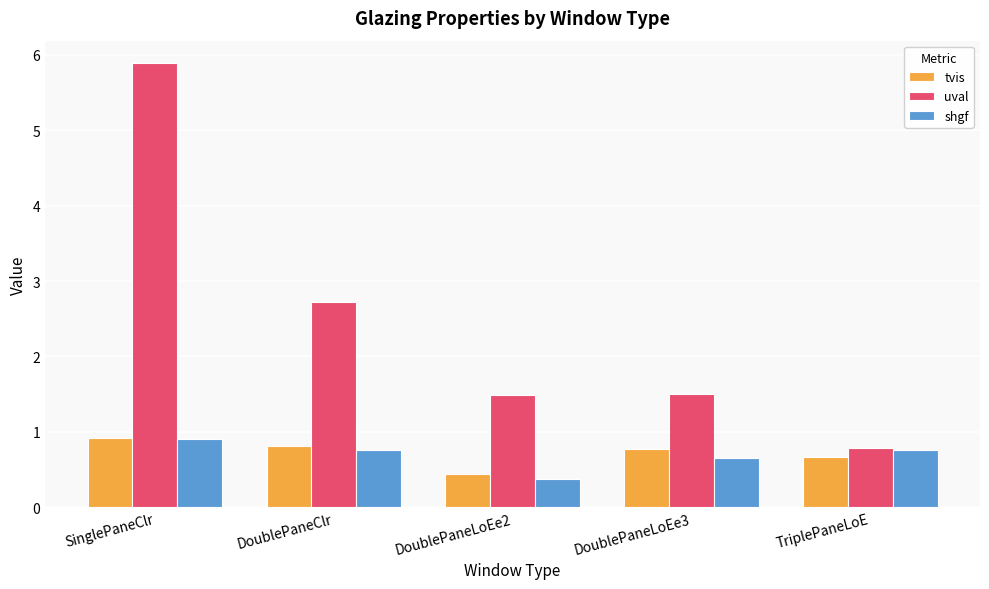

What is the label of the 3rd bar from the left?

DoublePaneLoEe2